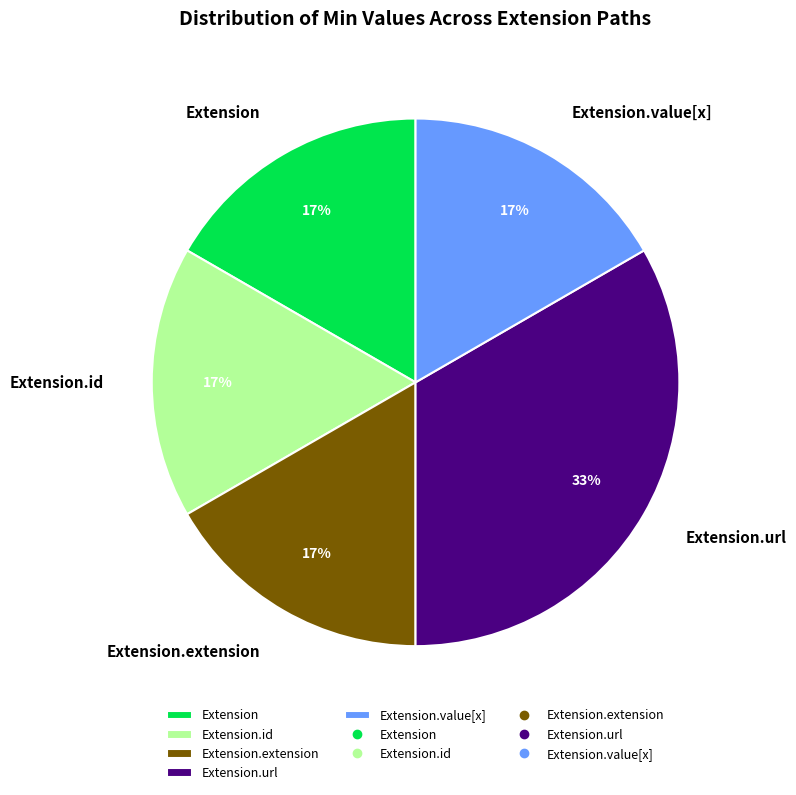

The Extension.id slice represents 17% of the pie. True or false?

True